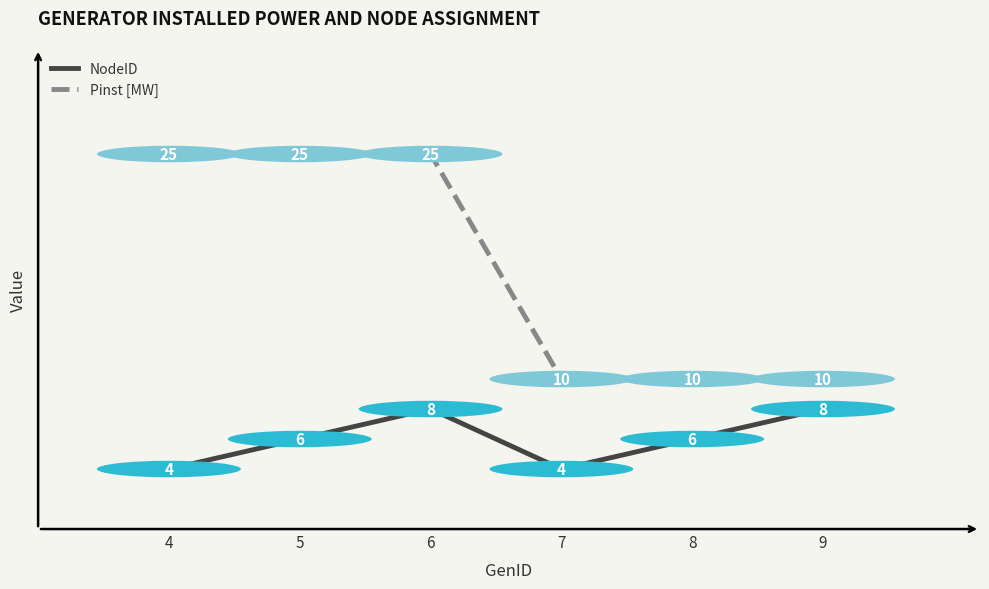

Reading left to right, extract all data points from this chart.

NodeID: 4	6	8	4	6	8
Pinst [MW]: 25	25	25	10	10	10